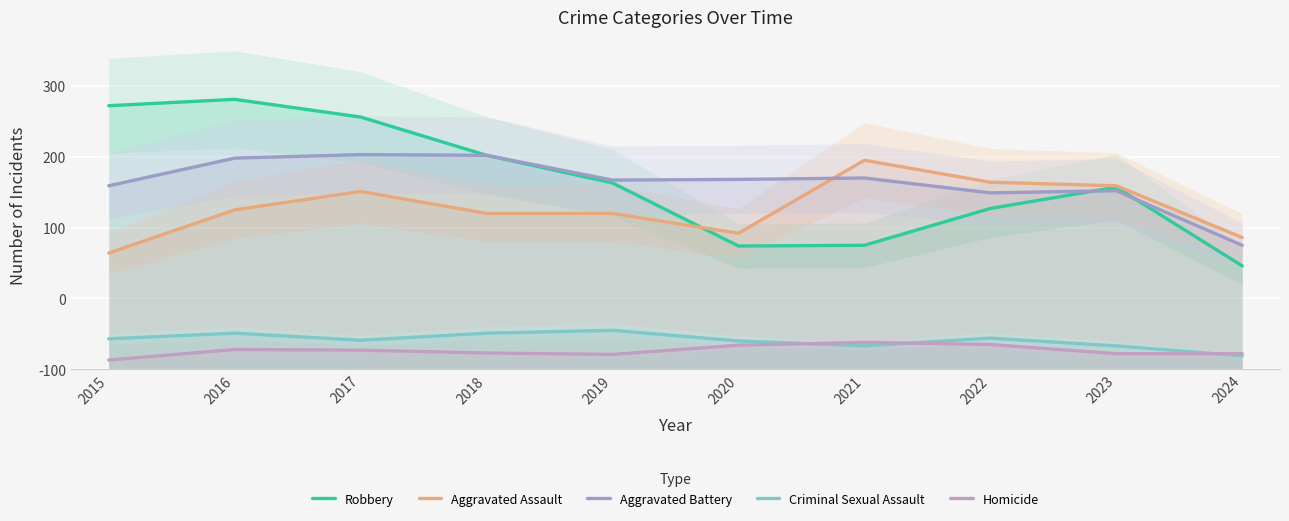

What are all the series names shown in the legend?

Robbery, Aggravated Assault, Aggravated Battery, Criminal Sexual Assault, Homicide